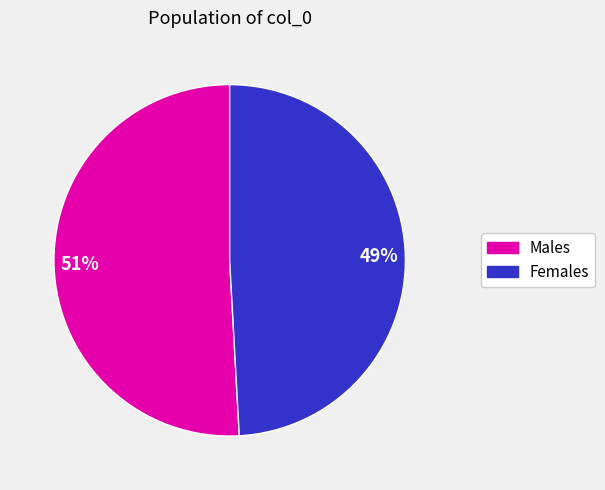

Is there a majority slice in this chart?

Yes